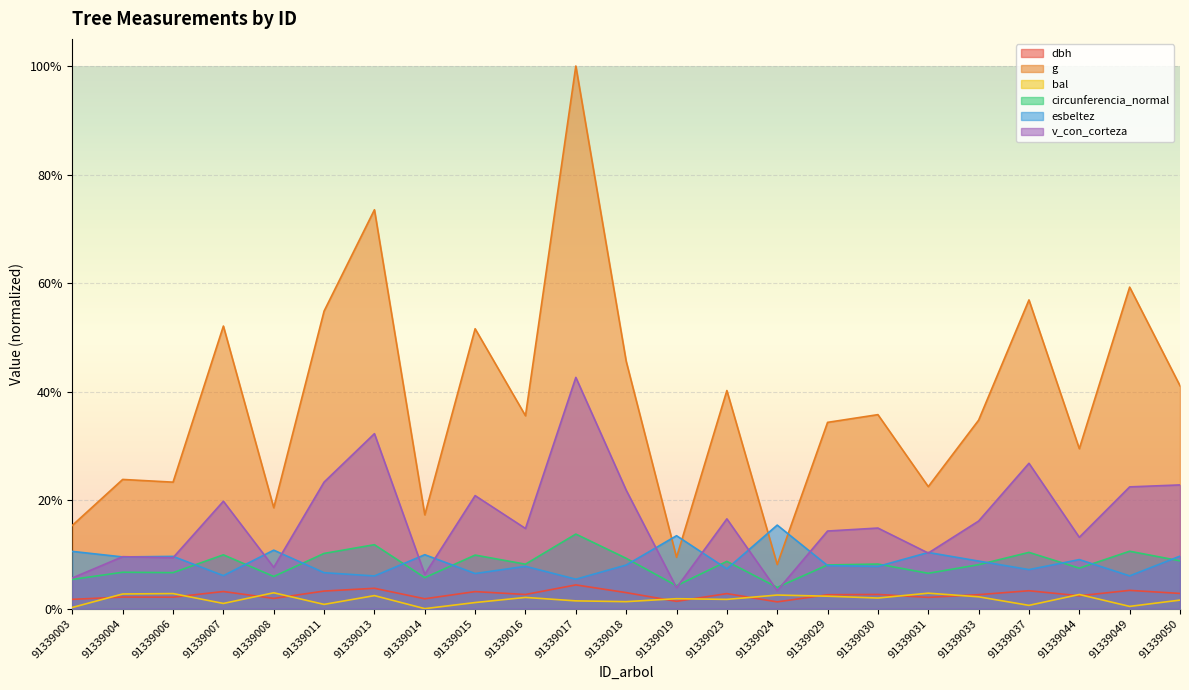

Which series changed the most between 91339004 and 91339024?

g